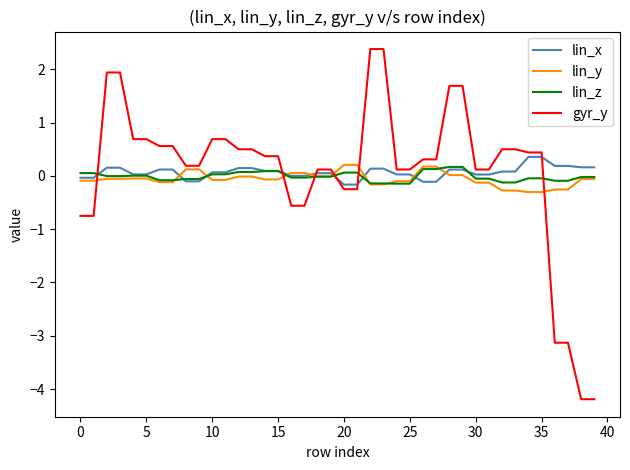

What is the greatest value displayed?

2.4